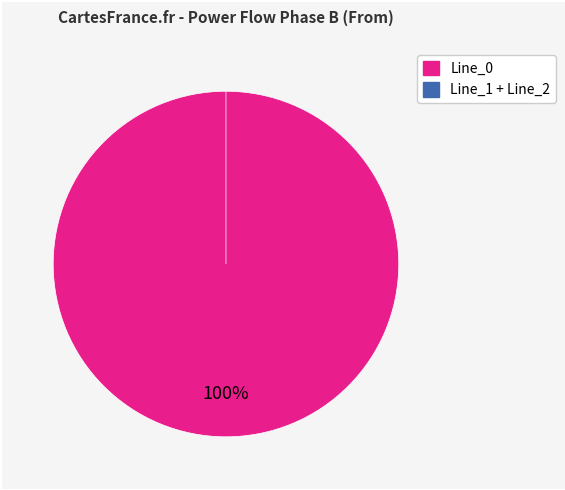

Does Line_1 represent more than half of the total?

No